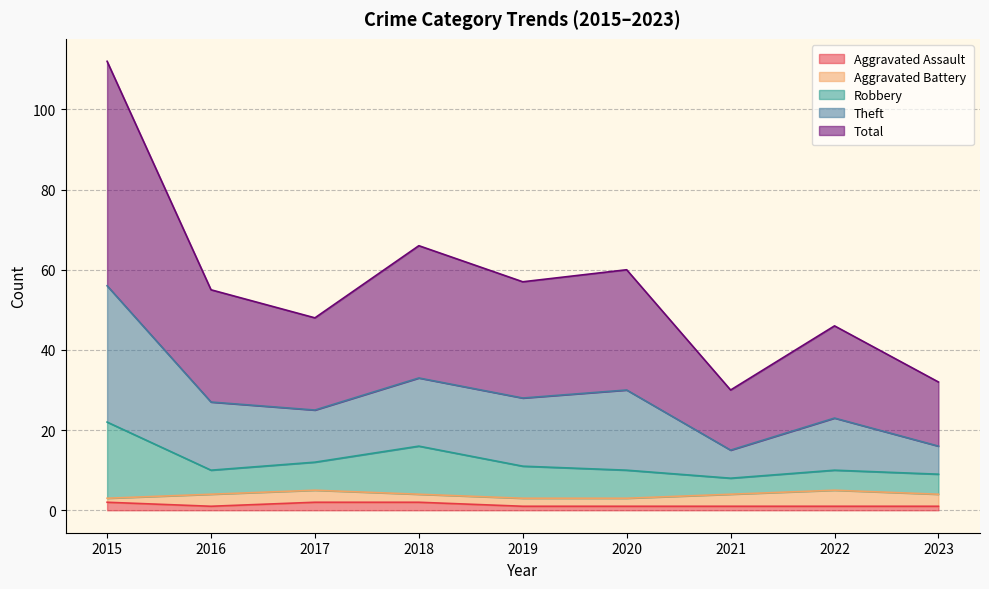

Is it true that Aggravated Assault equals 1 at 2019?

True